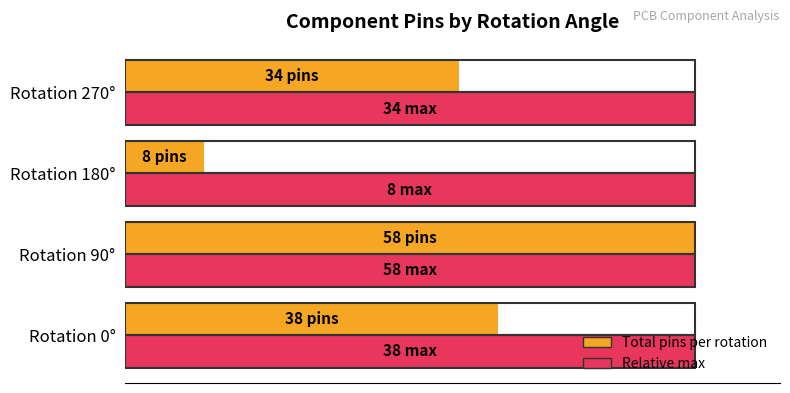

Does the chart contain any negative values?

No